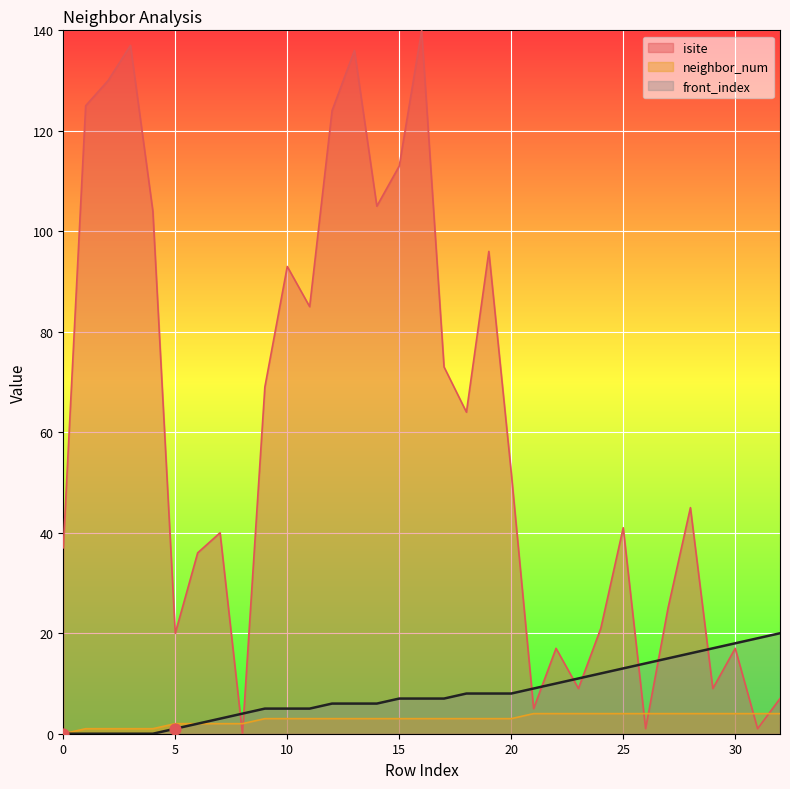

At which category is the sum across all series the highest?

16